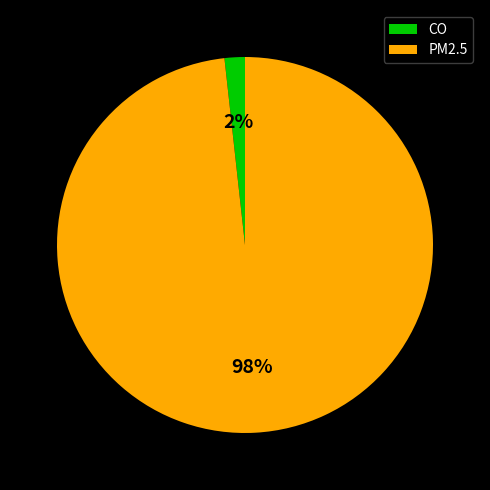

The PM2.5 slice represents 98% of the pie. True or false?

True